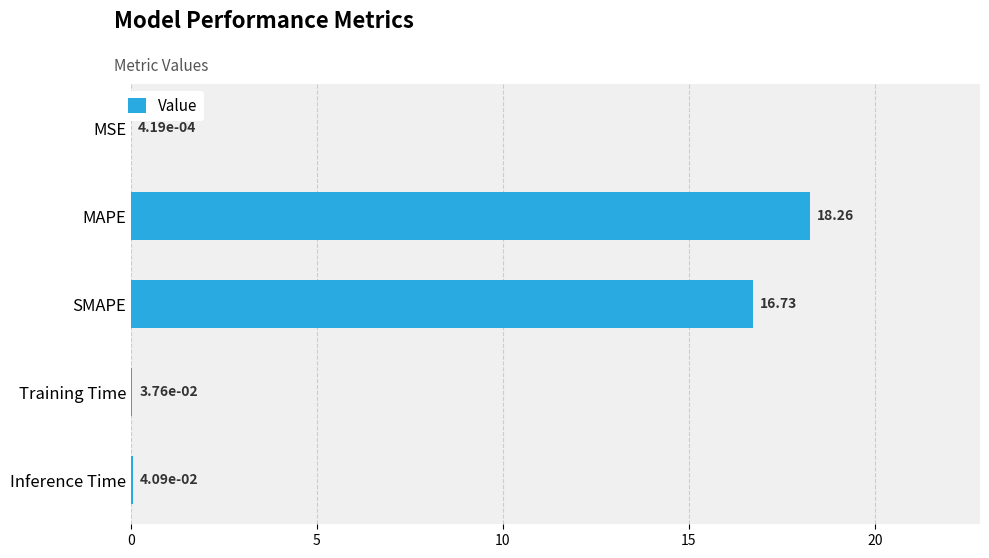

At which label is the value closest to 9?

SMAPE